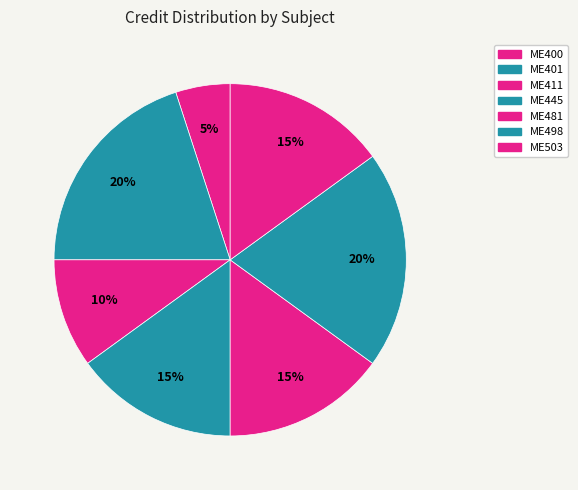

Is ME400 the majority of the pie?

No